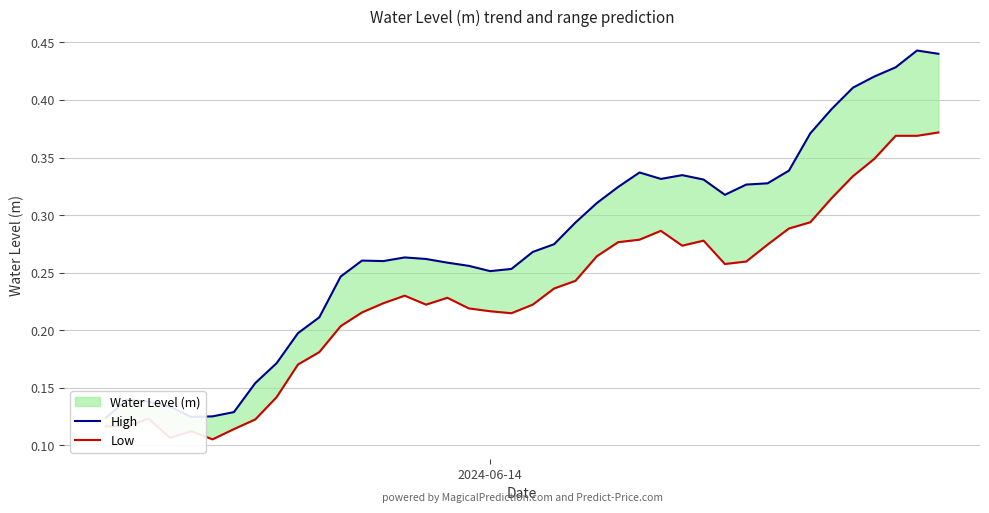

Is this an area chart (filled region under the line)?

No